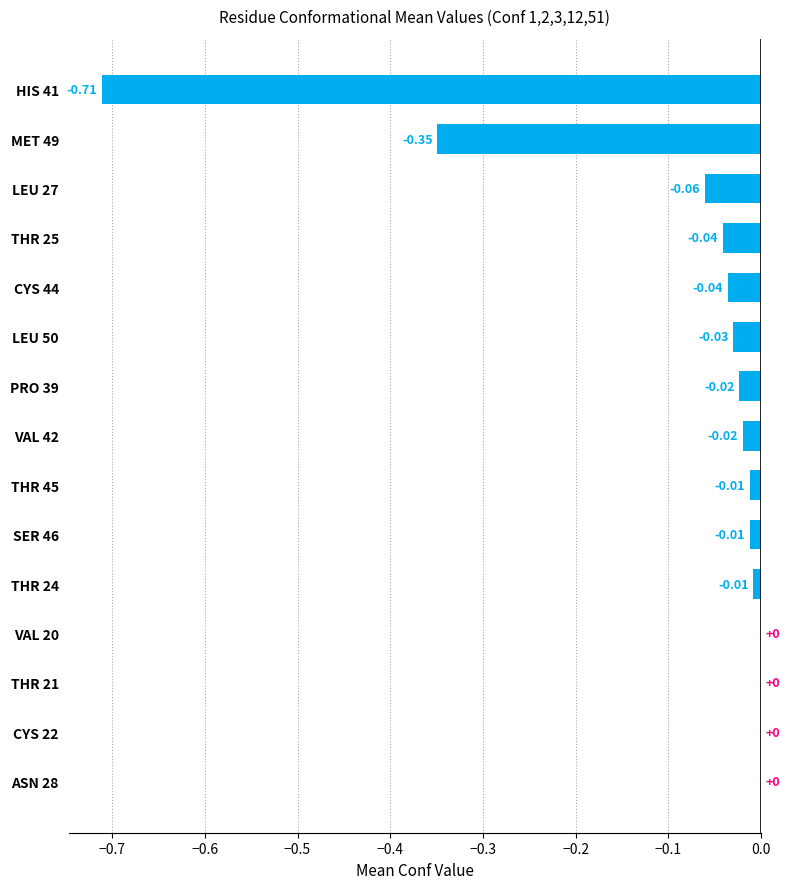

Are the bars horizontal?

Yes